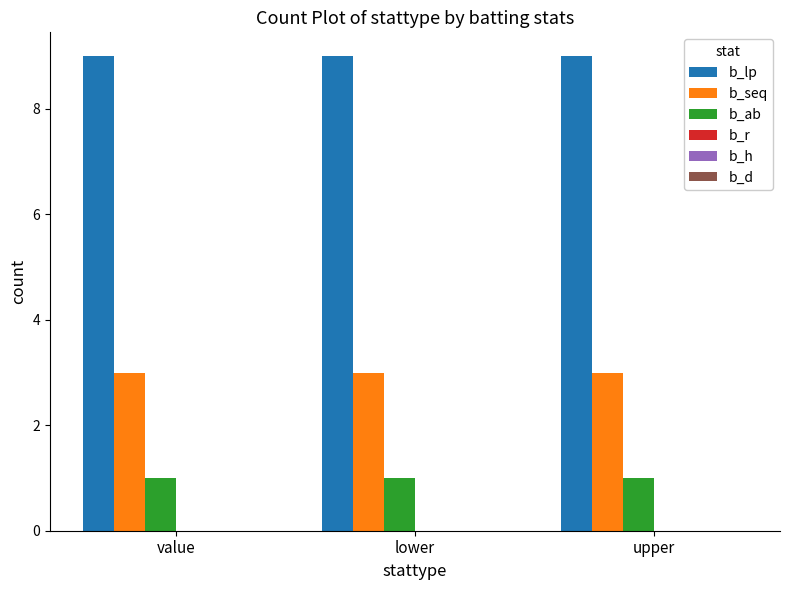

What is the total value across all series at value?

13